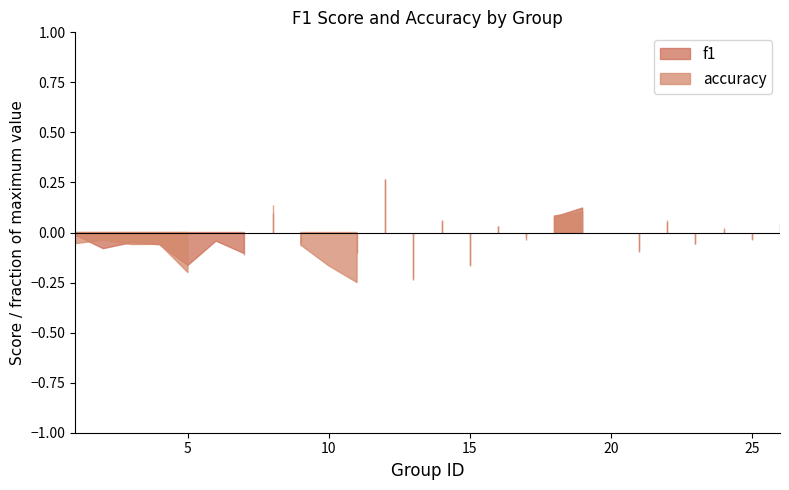

At 21, list the series in order from smallest to largest.

f1, accuracy